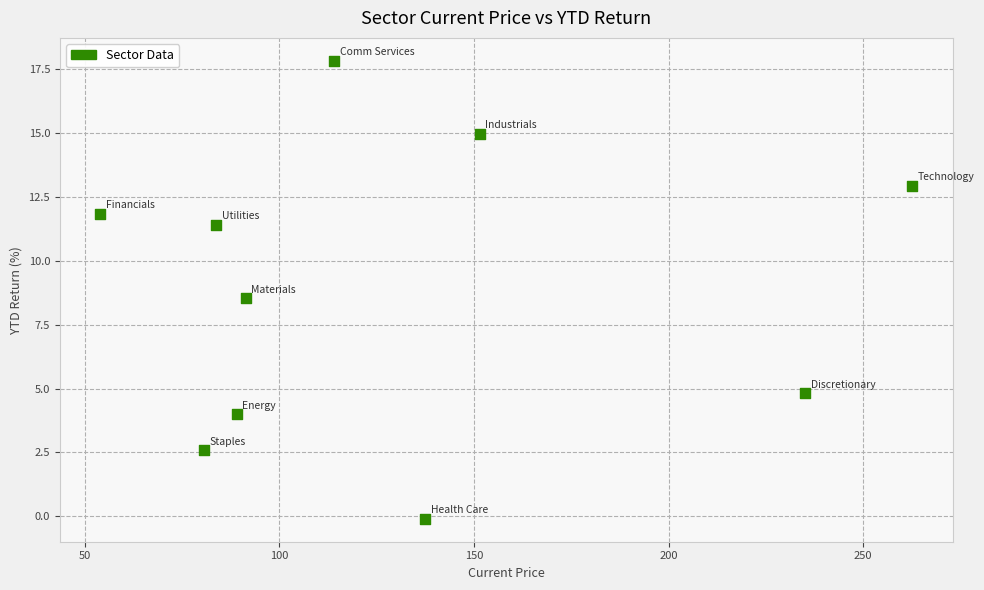

What is the range of X values (max minus min)?

208.6